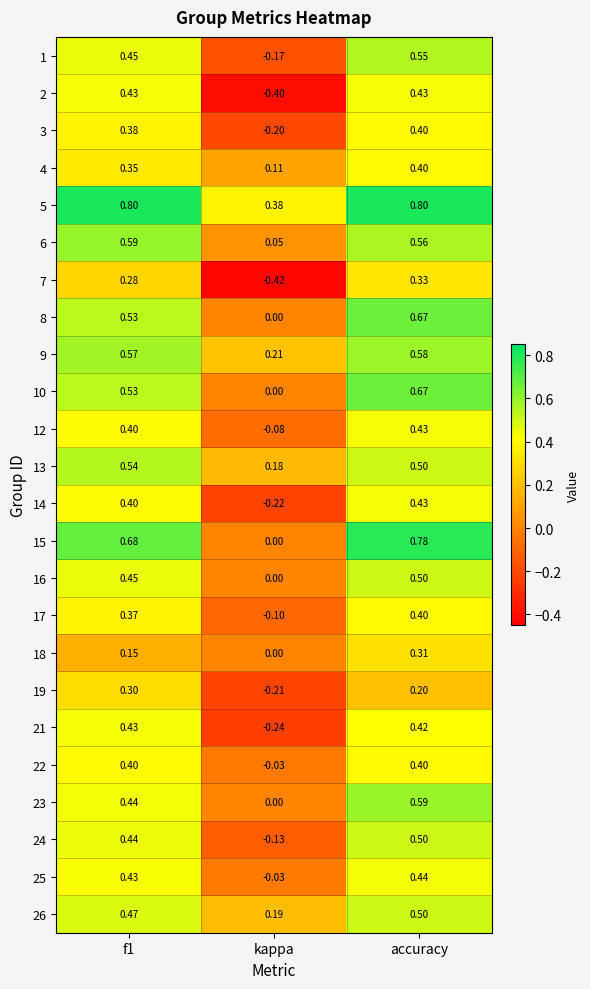

How many series are shown in this chart?

24